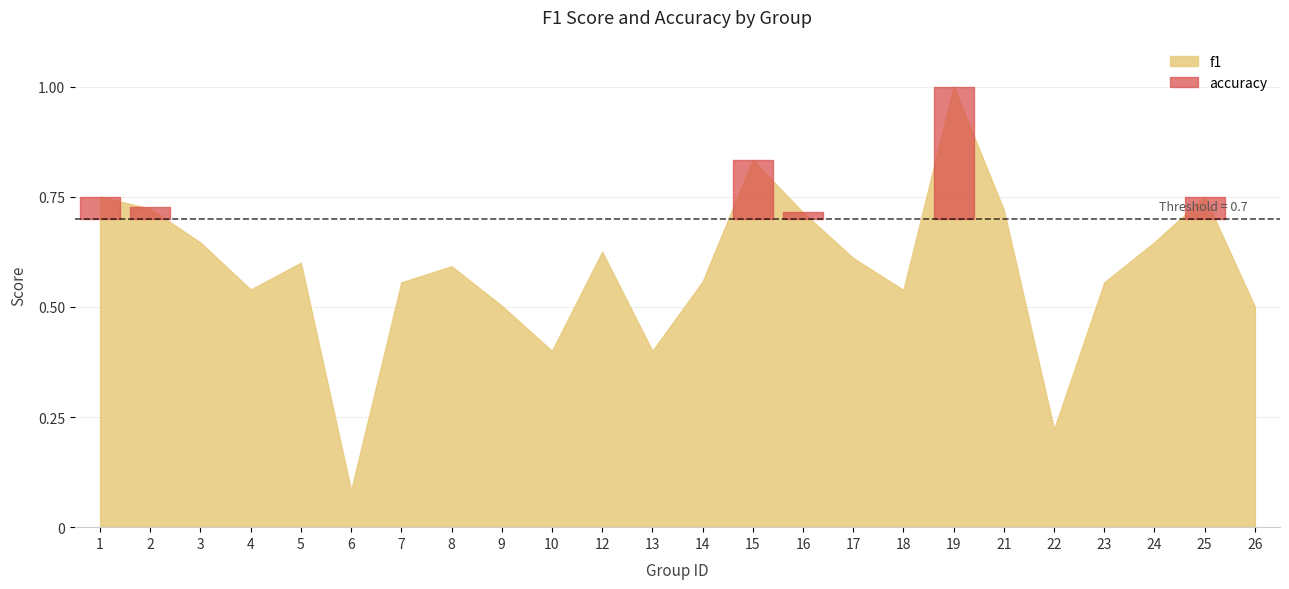

At which category is the sum across all series the highest?

19